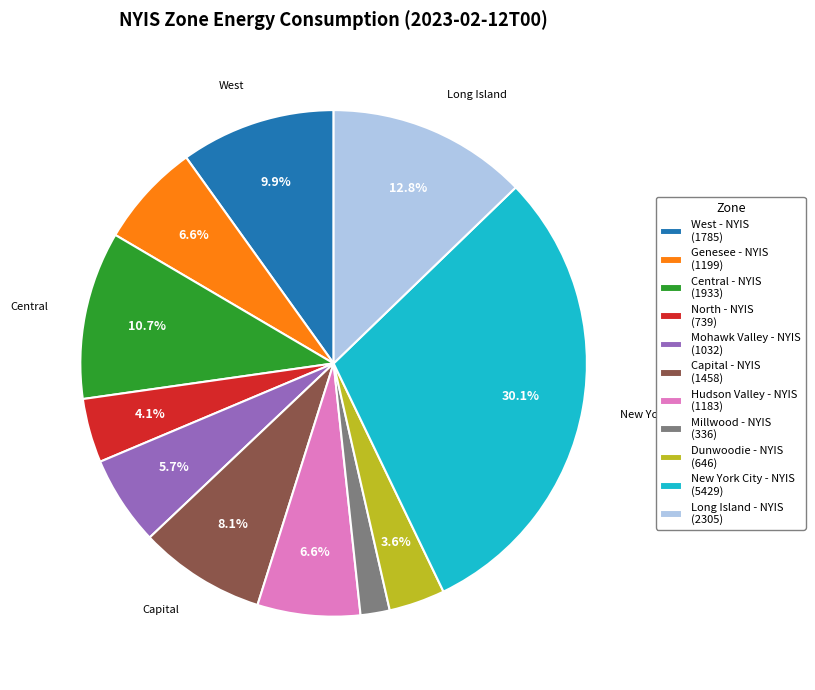

The West - NYIS slice represents 10% of the pie. True or false?

True